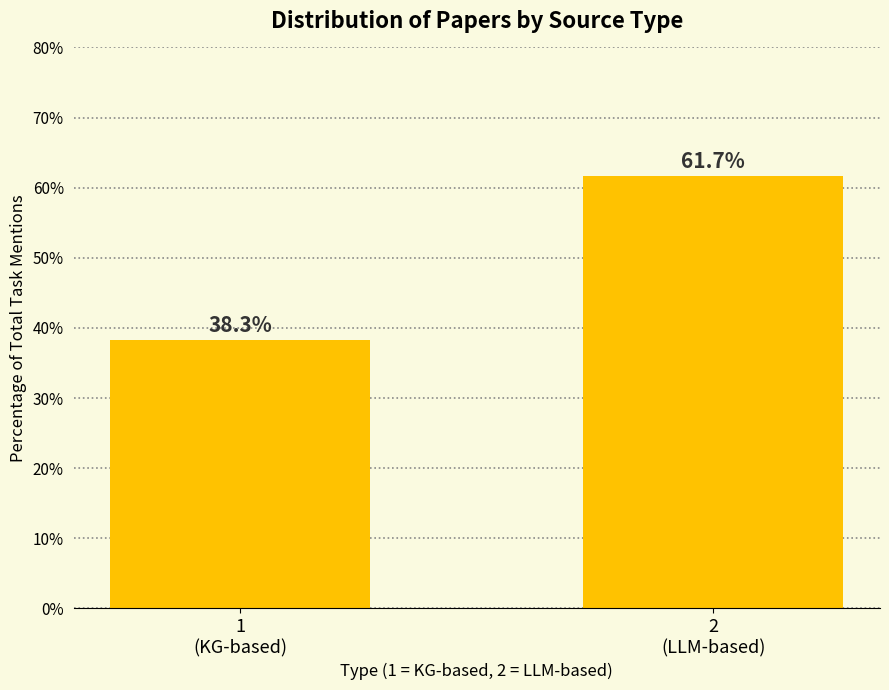

Reading left to right, transcribe all the data shown in this chart.

38.3	61.7